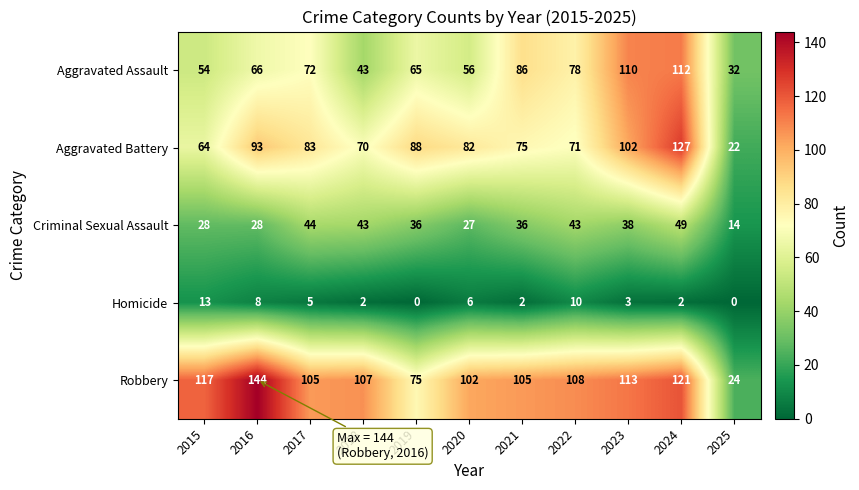

How many data points does each series have?

11